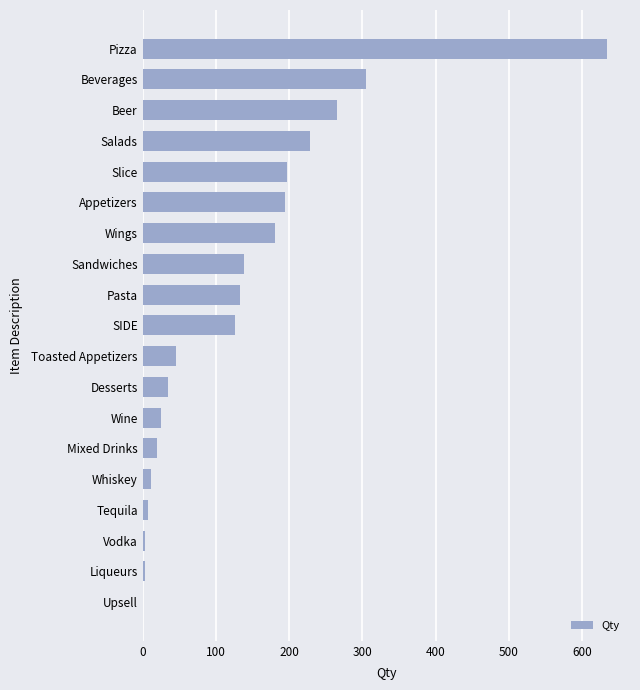

What is the sum of the values at Beverages and SIDE?

431